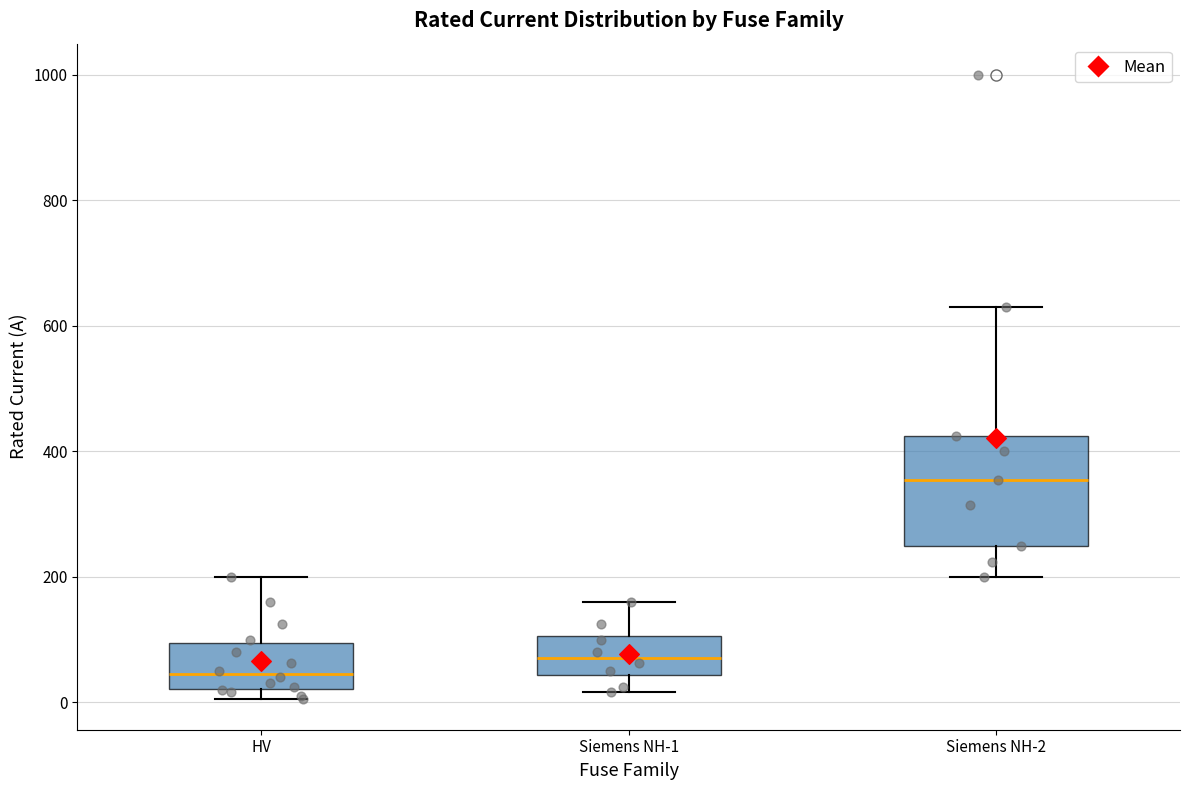

Which box's median line is the lowest?

HV